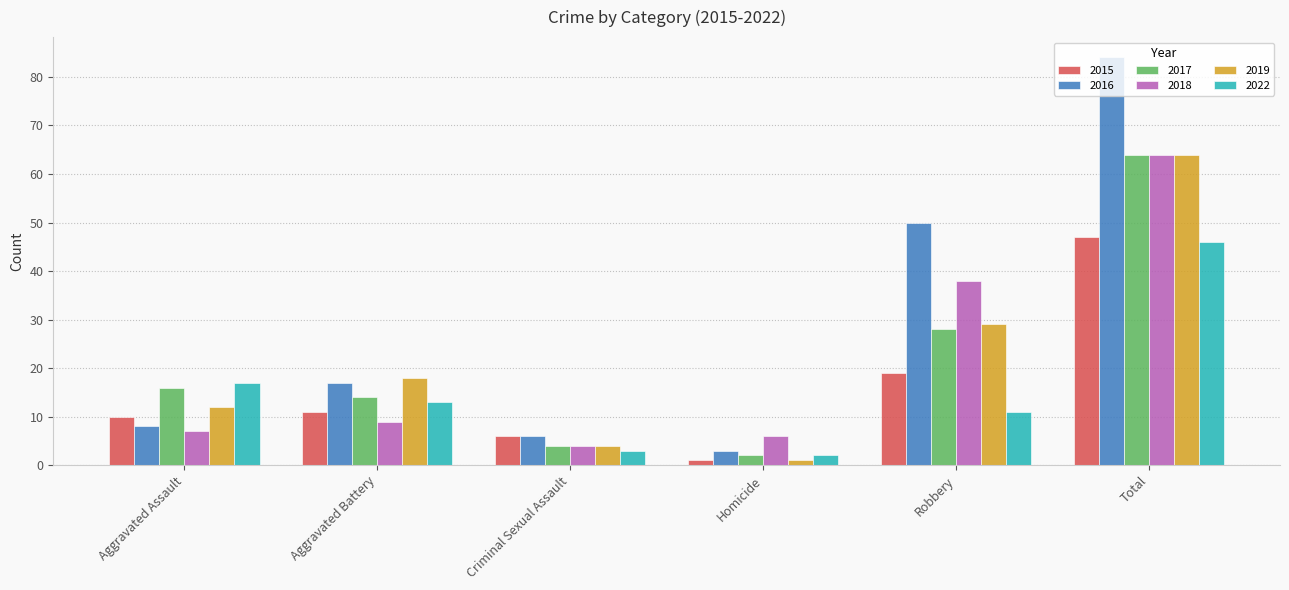

What is the maximum value for 2019?

64